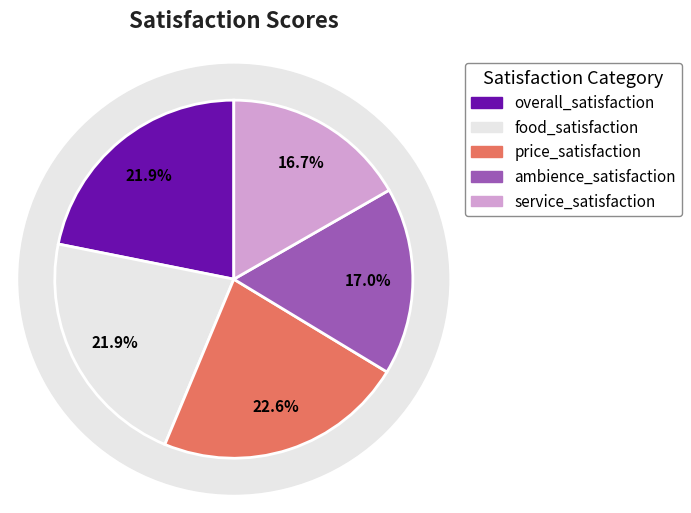

What percentage is NOT represented by ambience_satisfaction?

83.0%